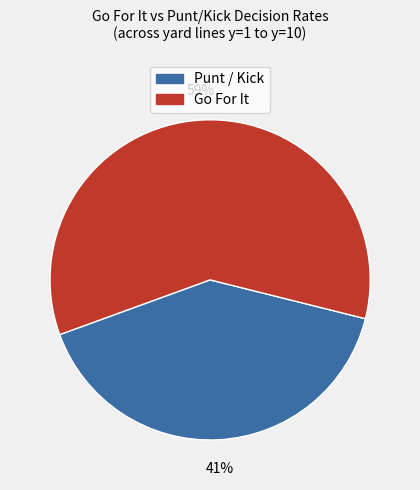

Is there a majority slice in this chart?

Yes